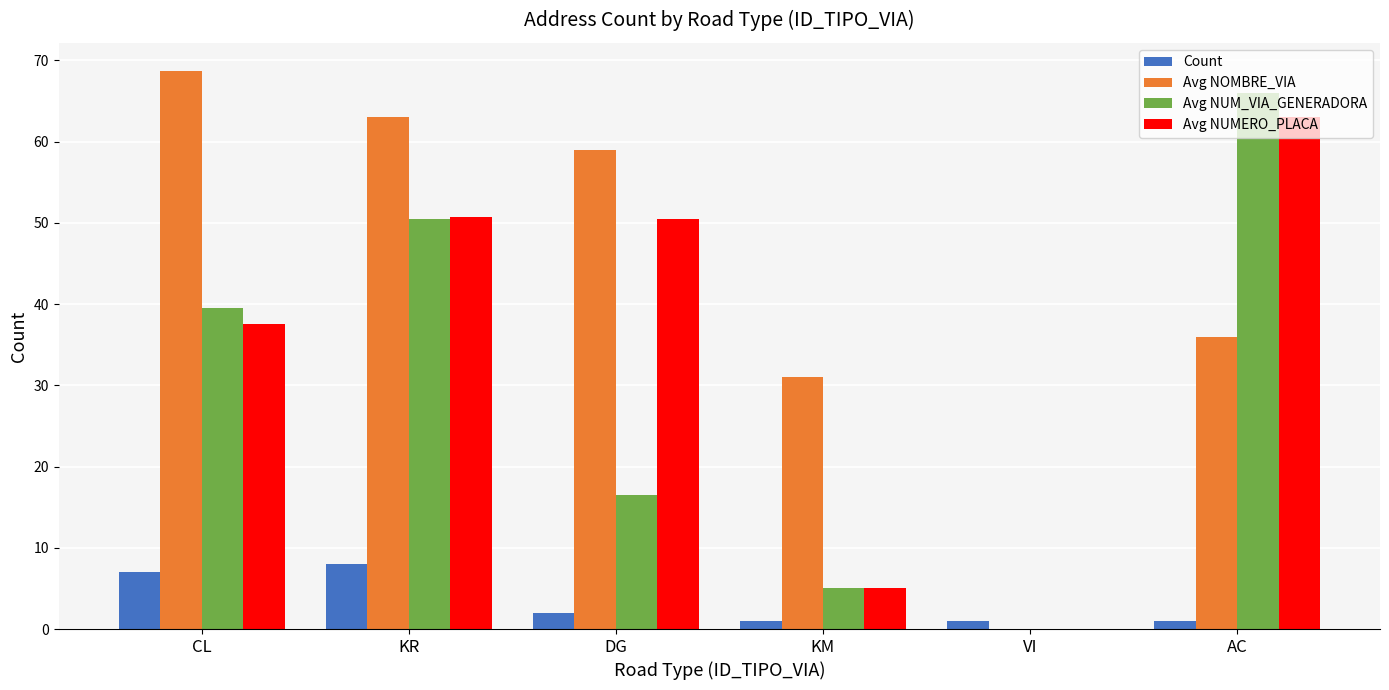

Is the value of Count at CL greater than the value of Avg NOMBRE_VIA at VI?

Yes